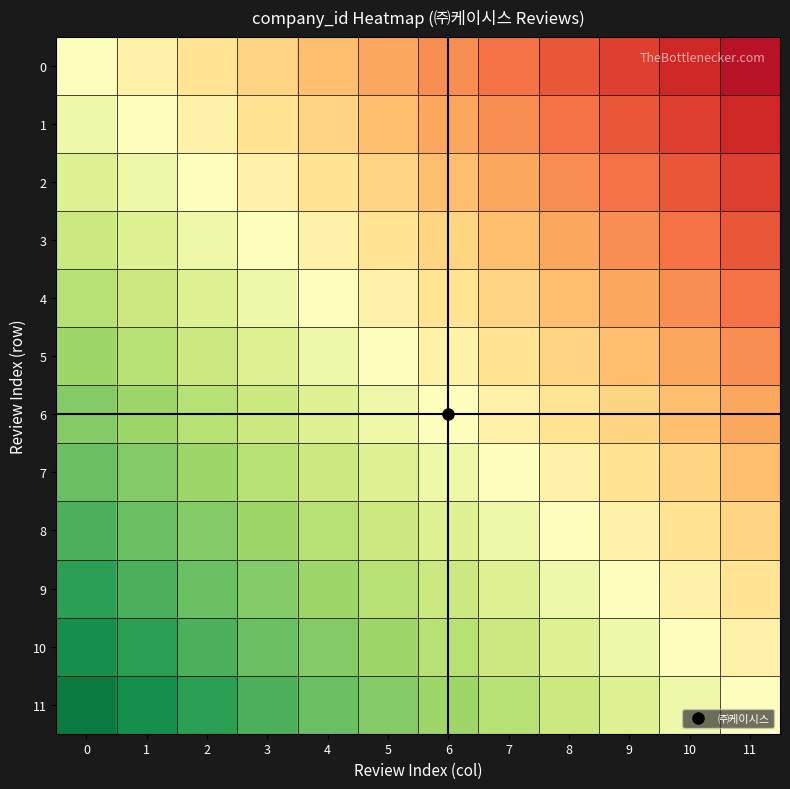

Which has a higher value, 7 or 9?

7